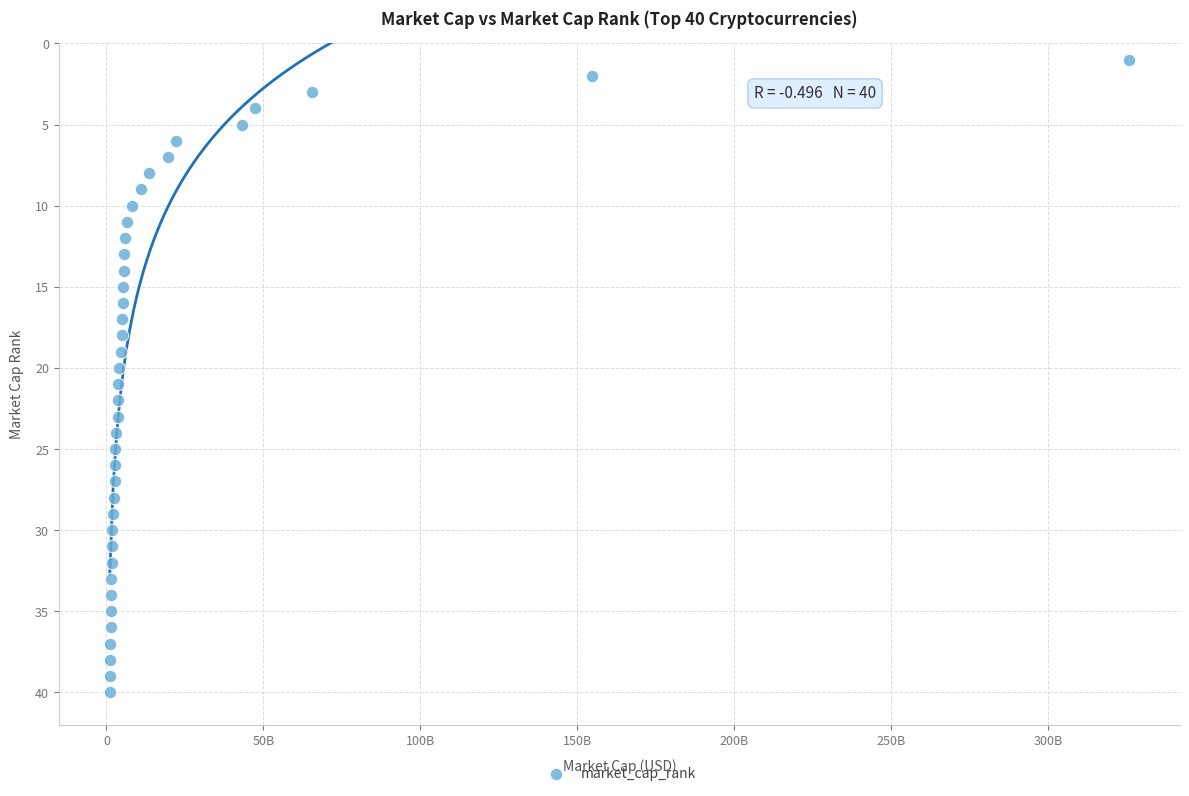

What is the range of X values (max minus min)?

324796802343